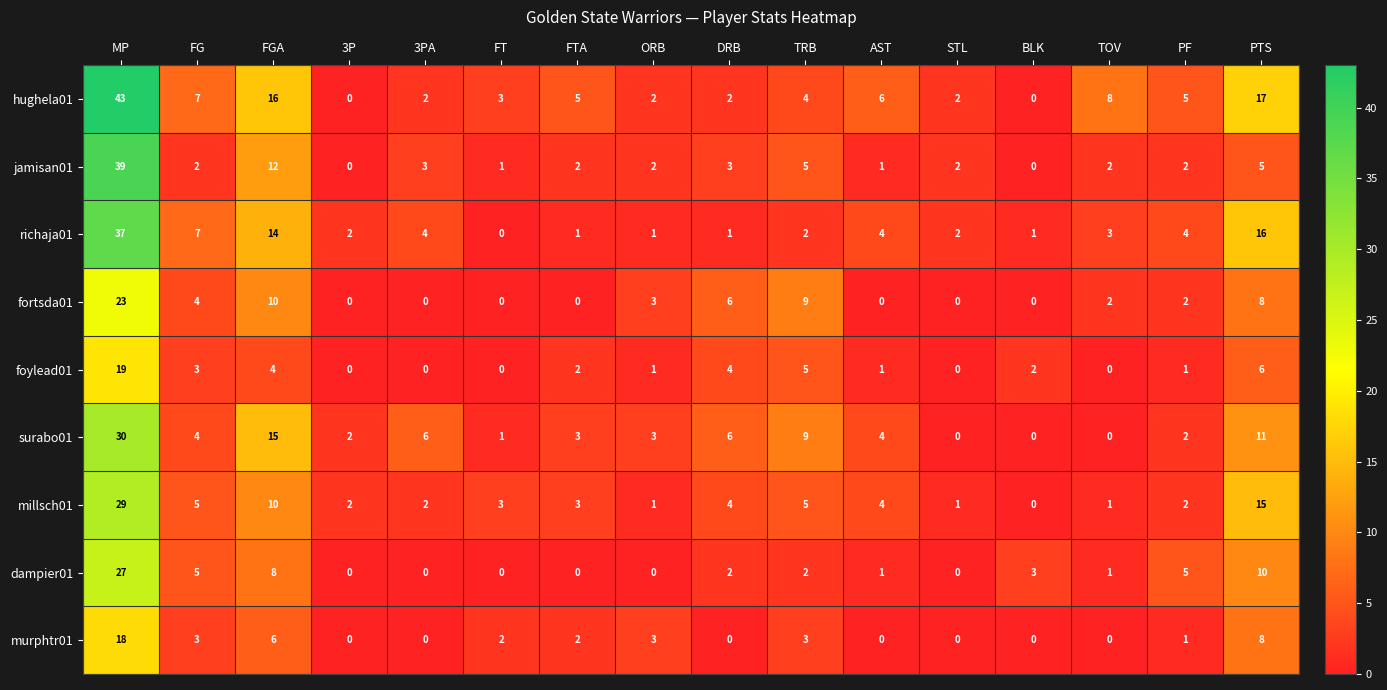

Which series has the largest total across all categories?

hughela01